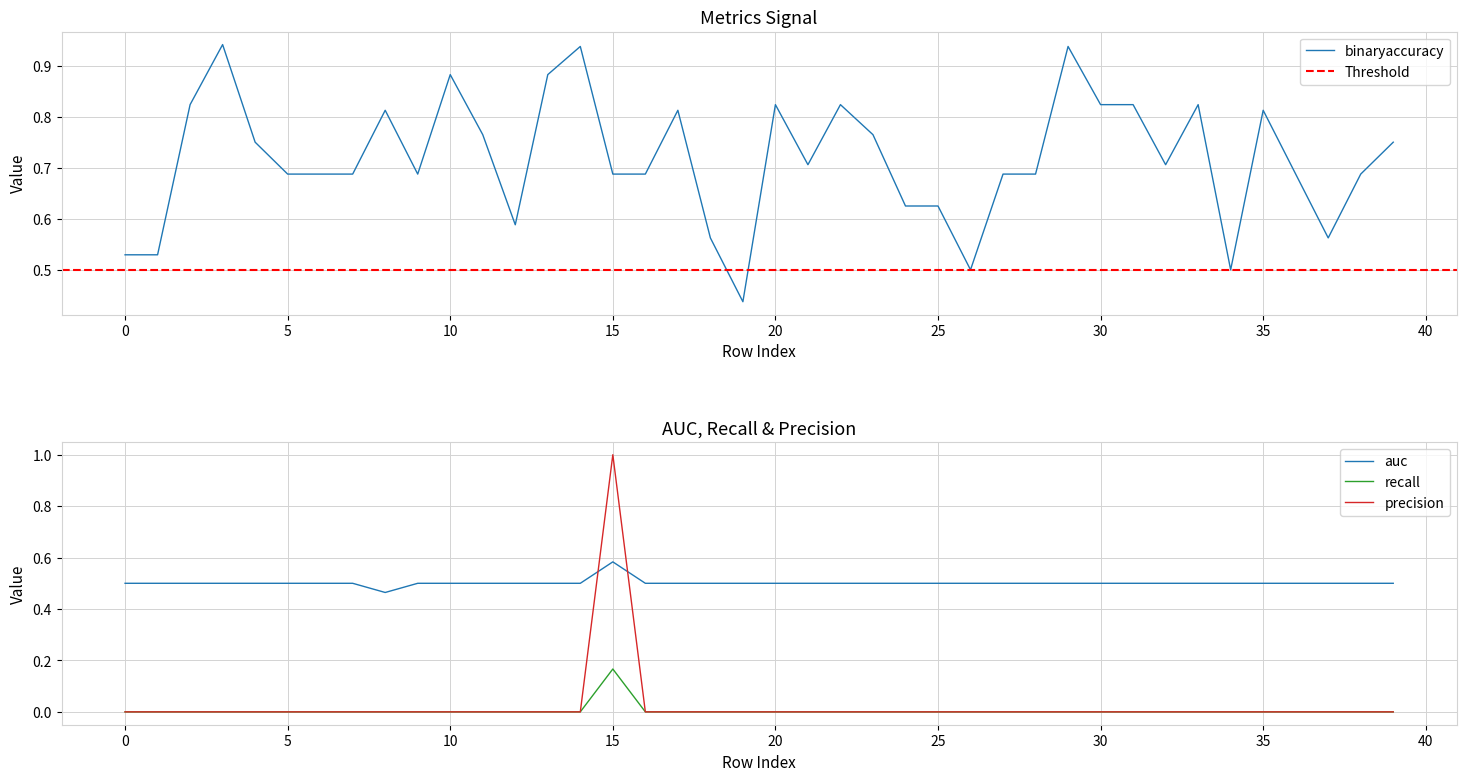

Which series has the largest total across all categories?

binaryaccuracy